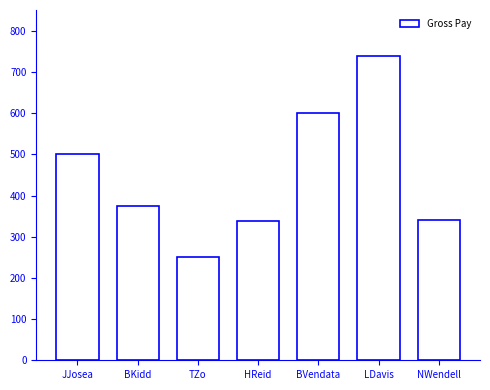

Are the bars horizontal?

No